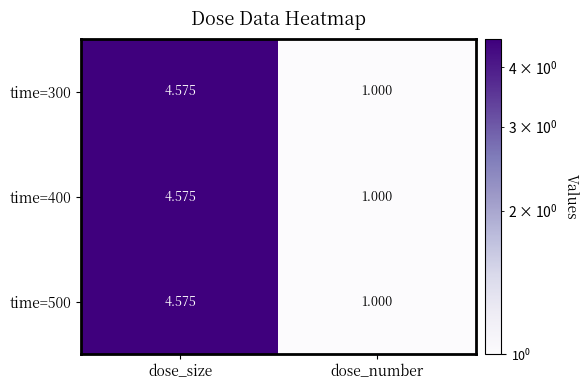

At which category is the sum across all series the highest?

dose_size